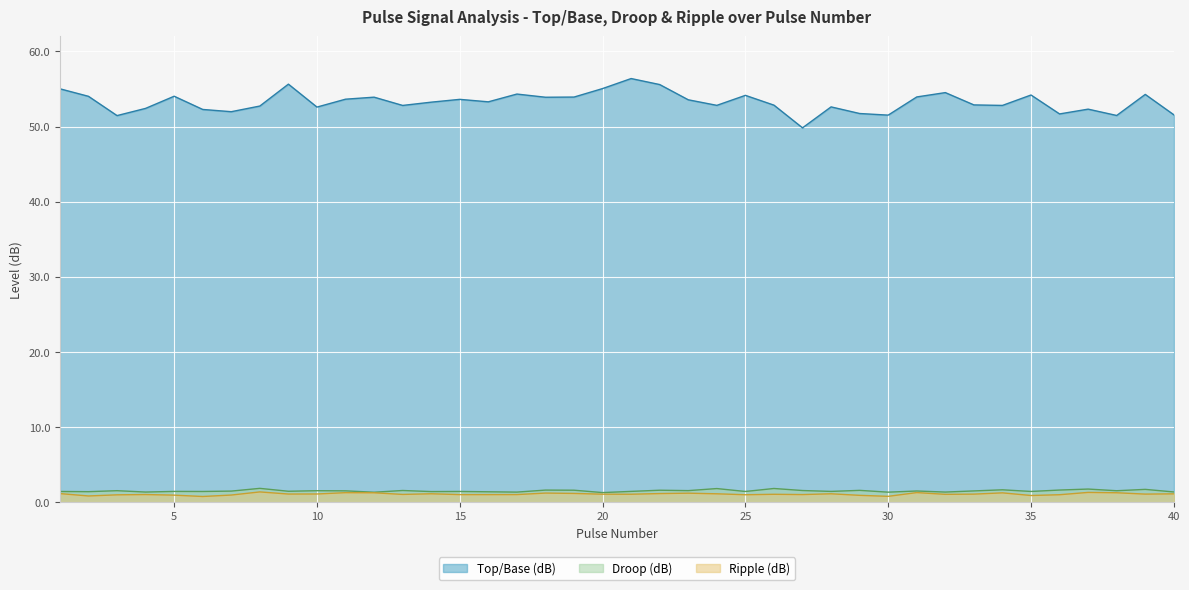

Rank the series at 29 from highest to lowest value.

Top/Base (dB), Droop (dB), Ripple (dB)